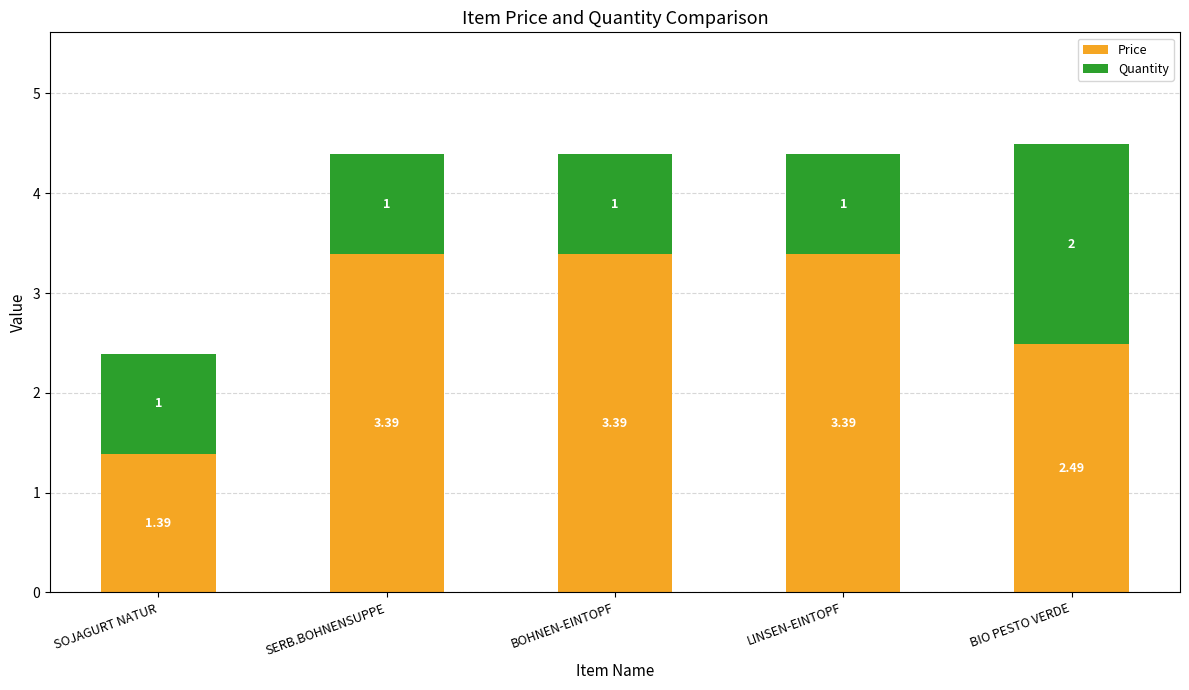

At which label does Price reach its minimum?

SOJAGURT NATUR